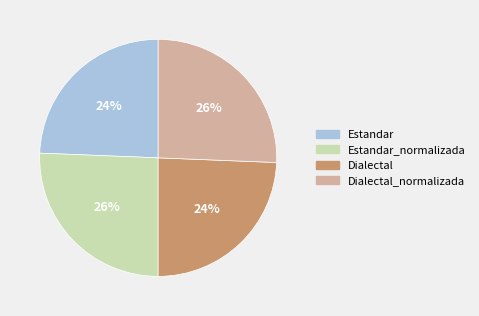

Is Dialectal the majority of the pie?

No